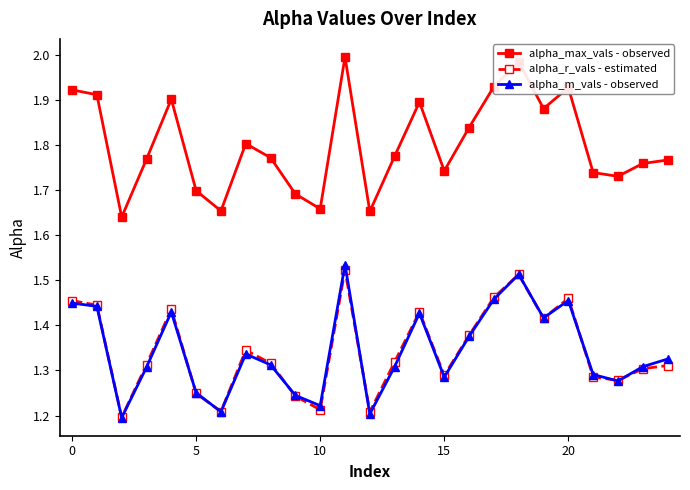

In alpha_m_vals - observed, how many points are lower than both neighbors (excluding endpoints)?

7